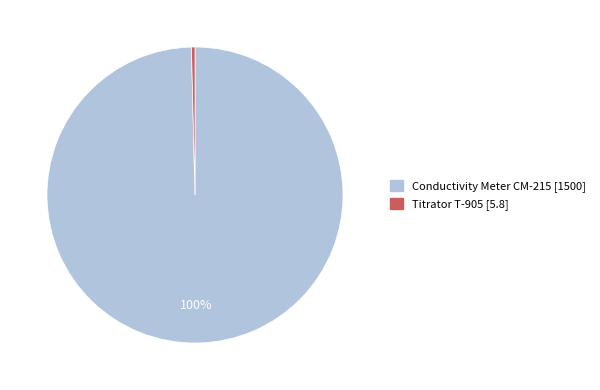

Count the number of slices in the pie.

2